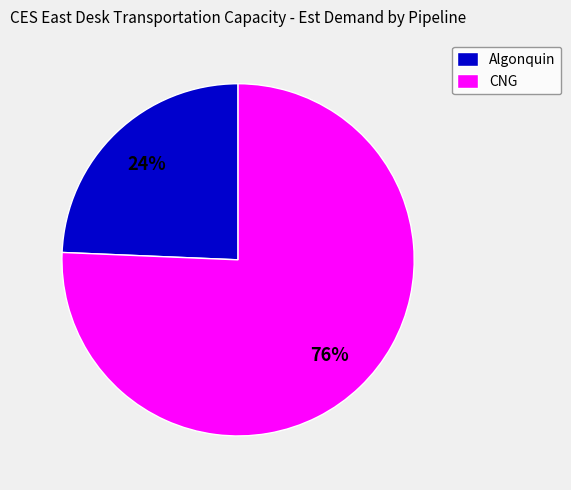

Count the number of slices in the pie.

2